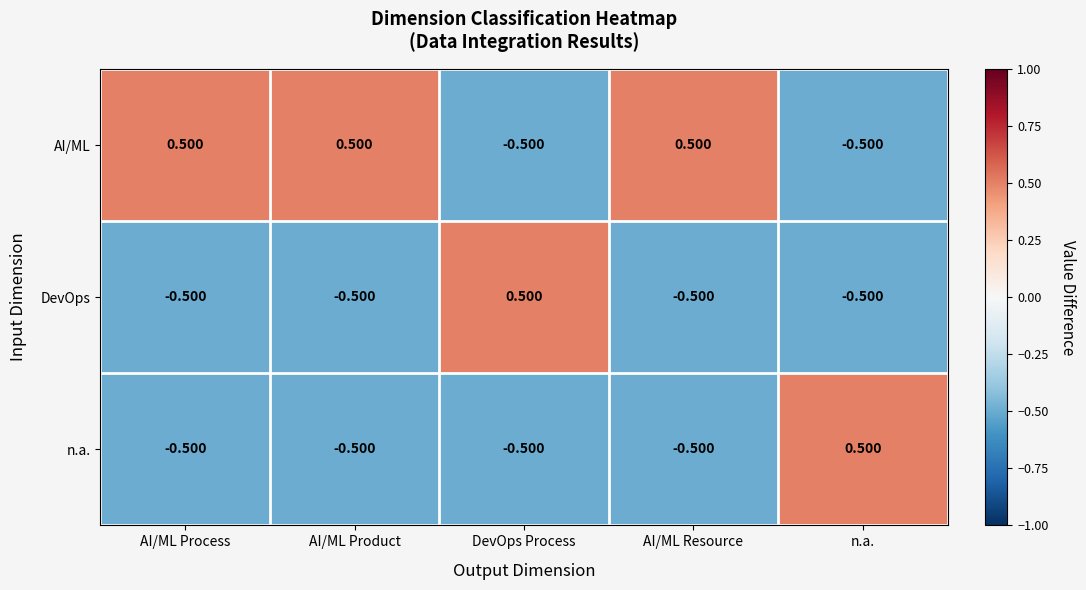

At how many categories does at least one series exceed 0?

5